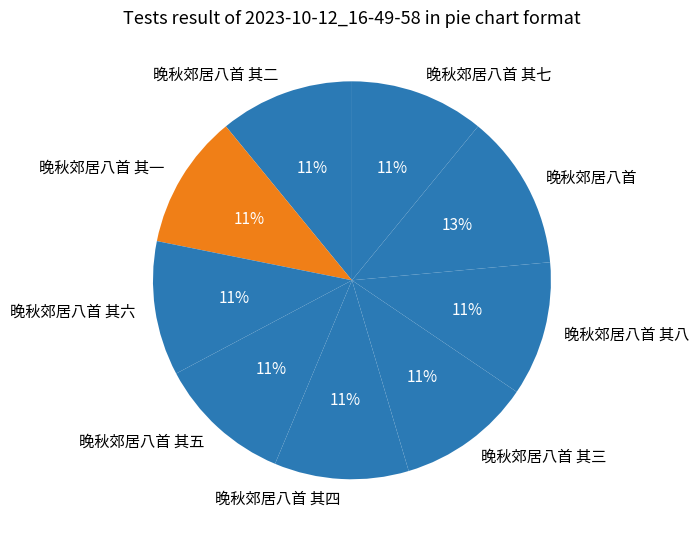

Count the number of slices in the pie.

9